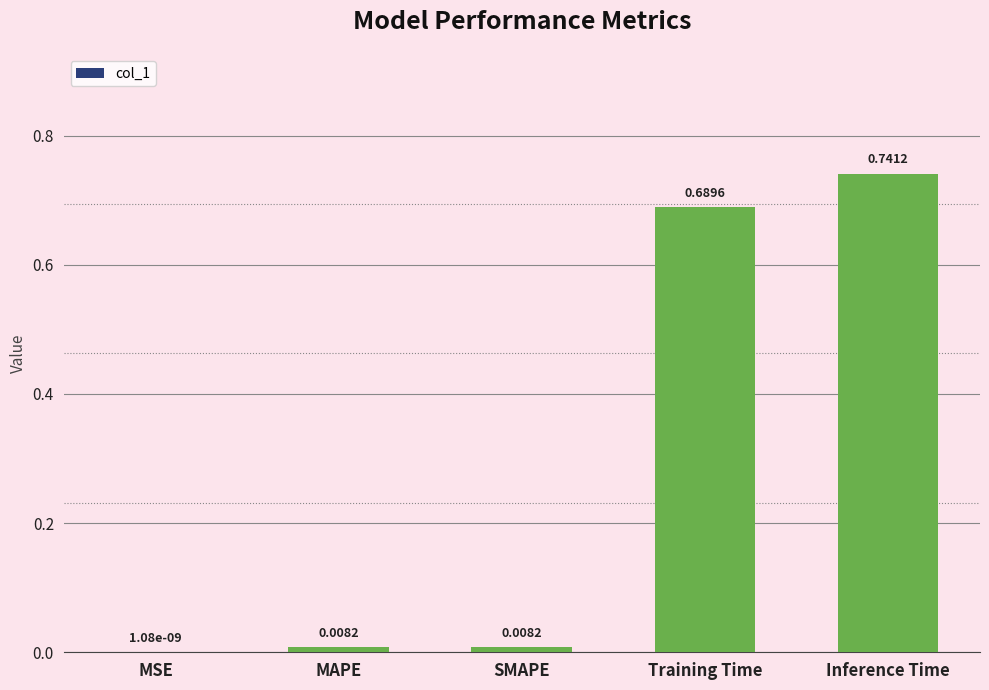

What is the sum of all values?

1.4